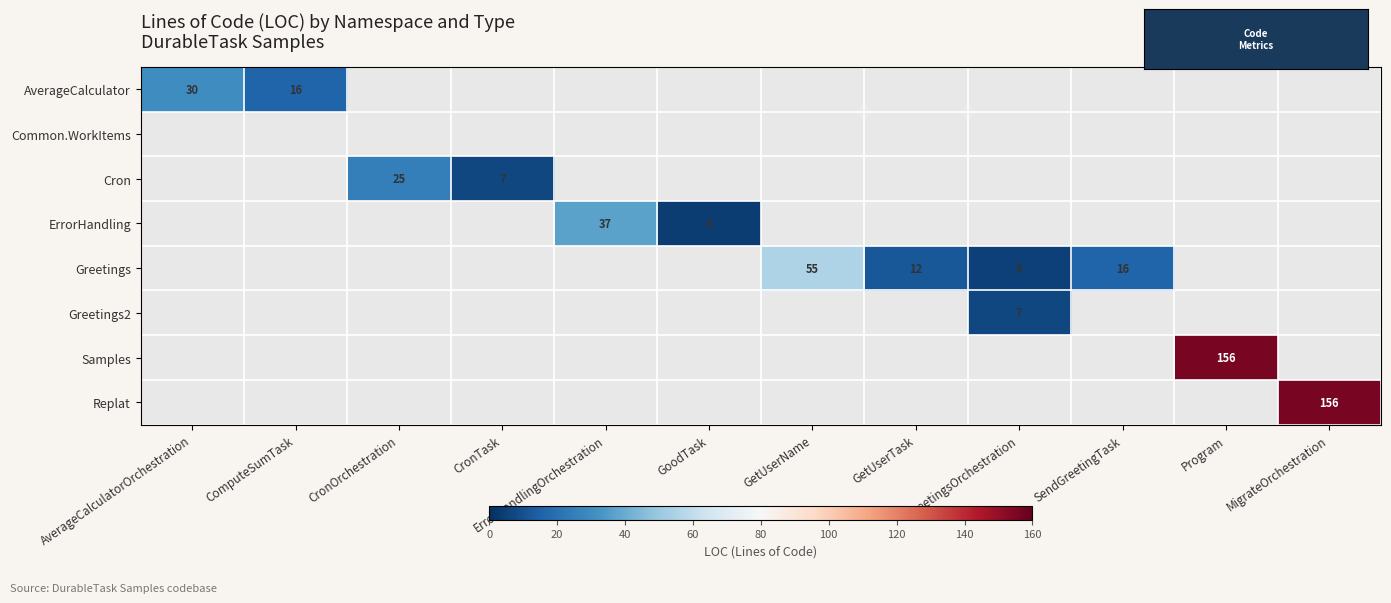

What is the smallest value displayed?

4.0